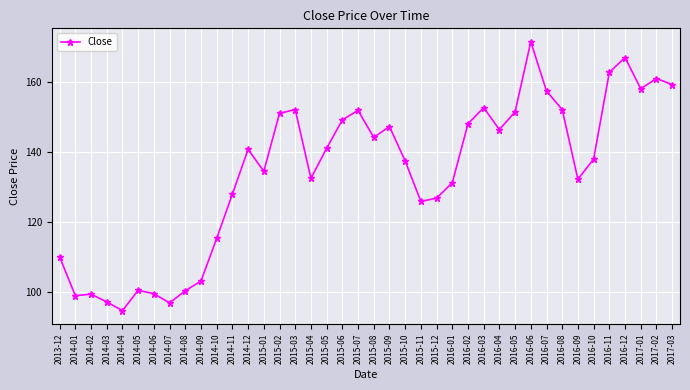

Which label corresponds to the largest value in the chart?

2016-06